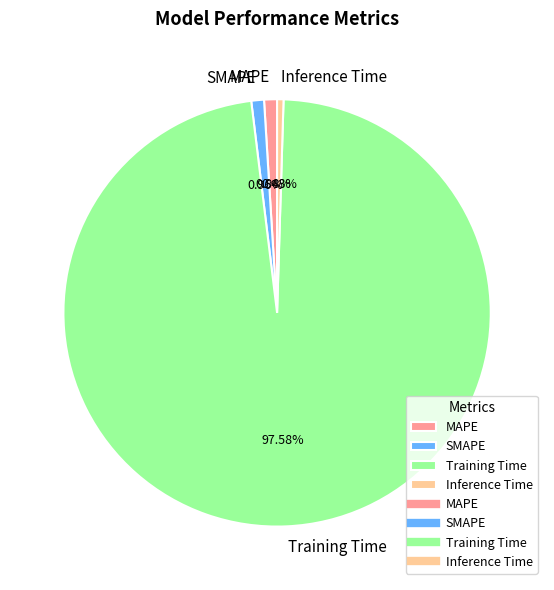

To the nearest percent, what is the average slice percentage?

25%